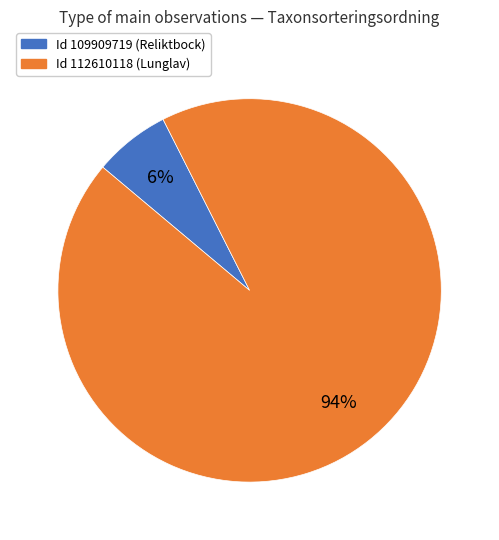

To the nearest percent, what is the average slice percentage?

50%